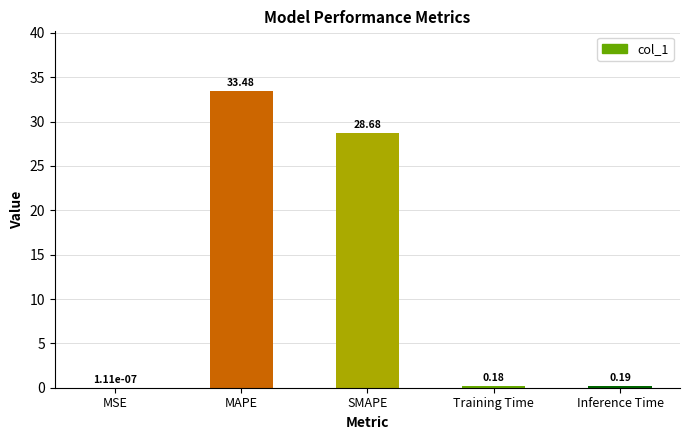

What is the sum of the values at MAPE and Inference Time?

33.7